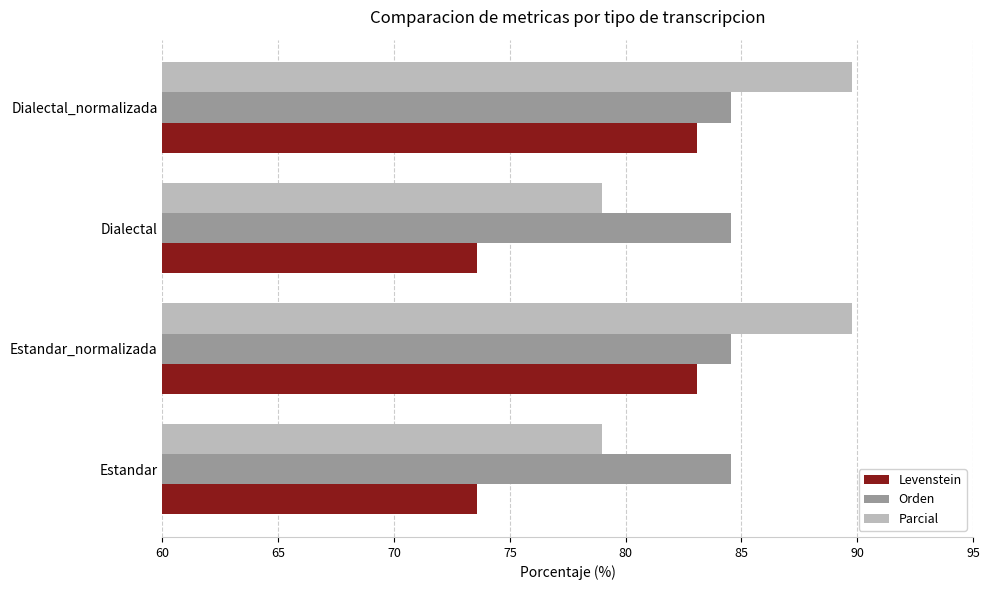

What is the greatest value displayed?

89.8